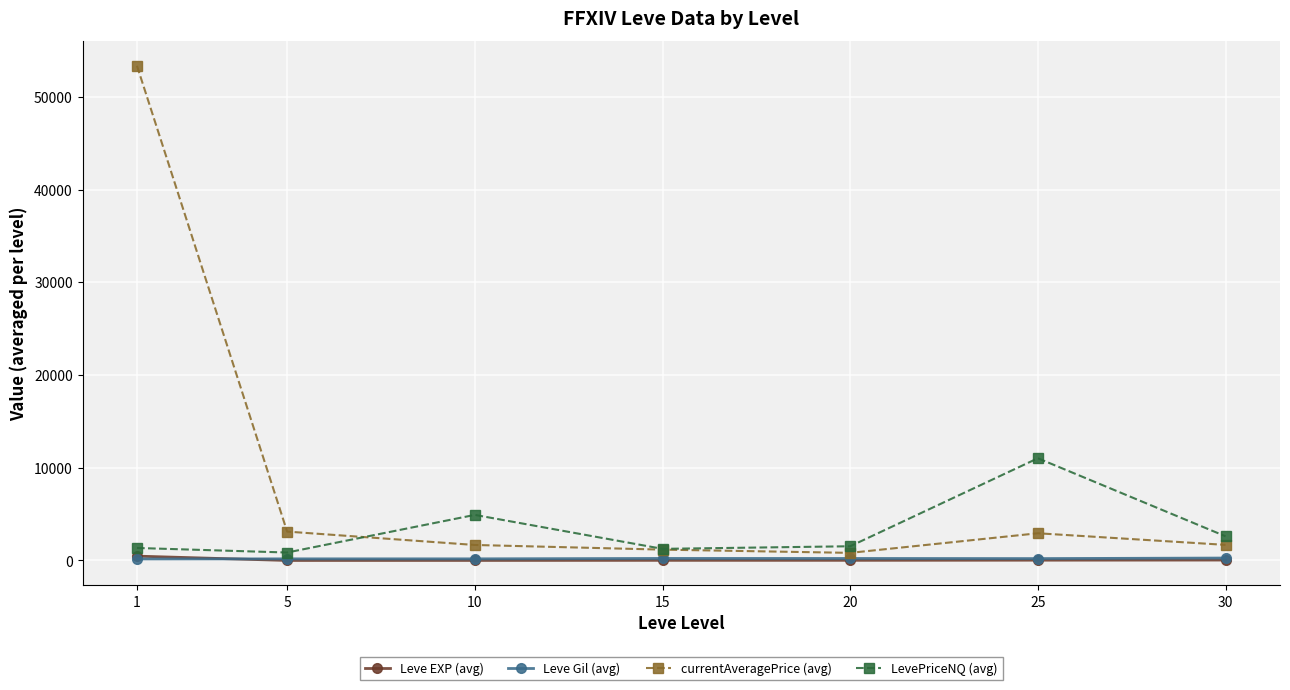

What is the total value across all series at 25?

14196.8